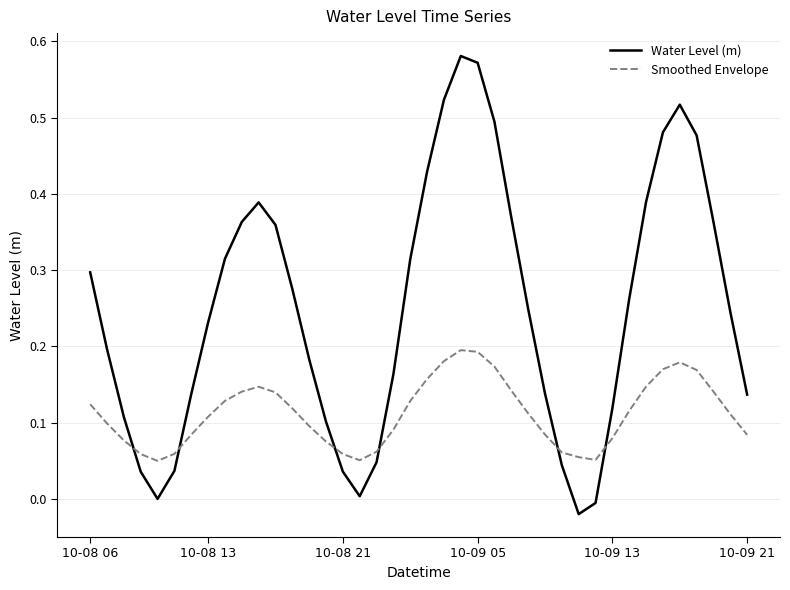

True or false: Smoothed Envelope and Water Level (m) cross at least once.

True